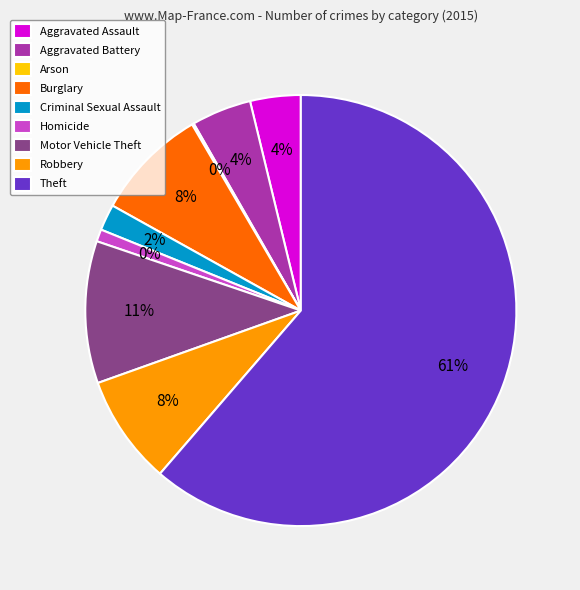

To the nearest percent, what percentage of the pie is Aggravated Assault?

4%